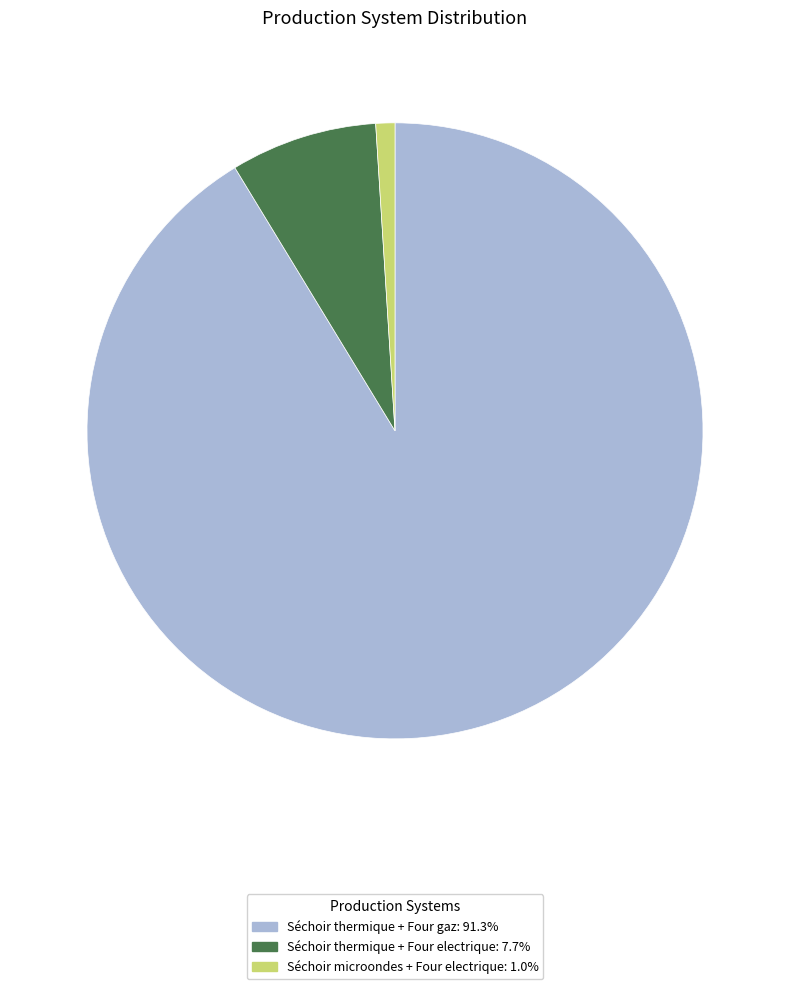

Approximately how many times larger is the value at Séchoir thermique + Four gaz compared to Séchoir microondes + Four electrique?

91.3